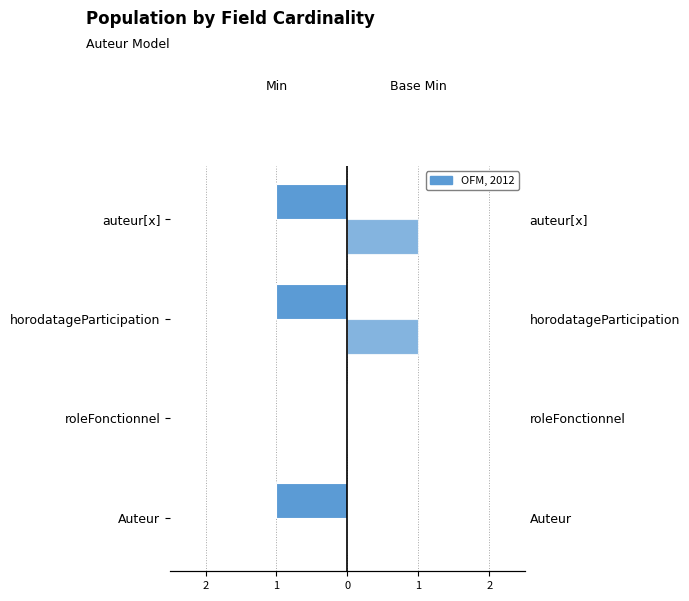

How many bars are there in each group?

2